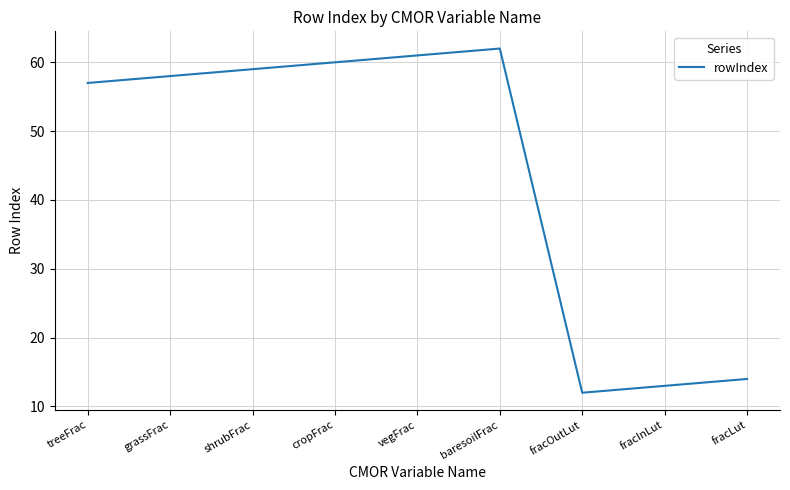

What is the approximate value at grassFrac, to the nearest 10?

60